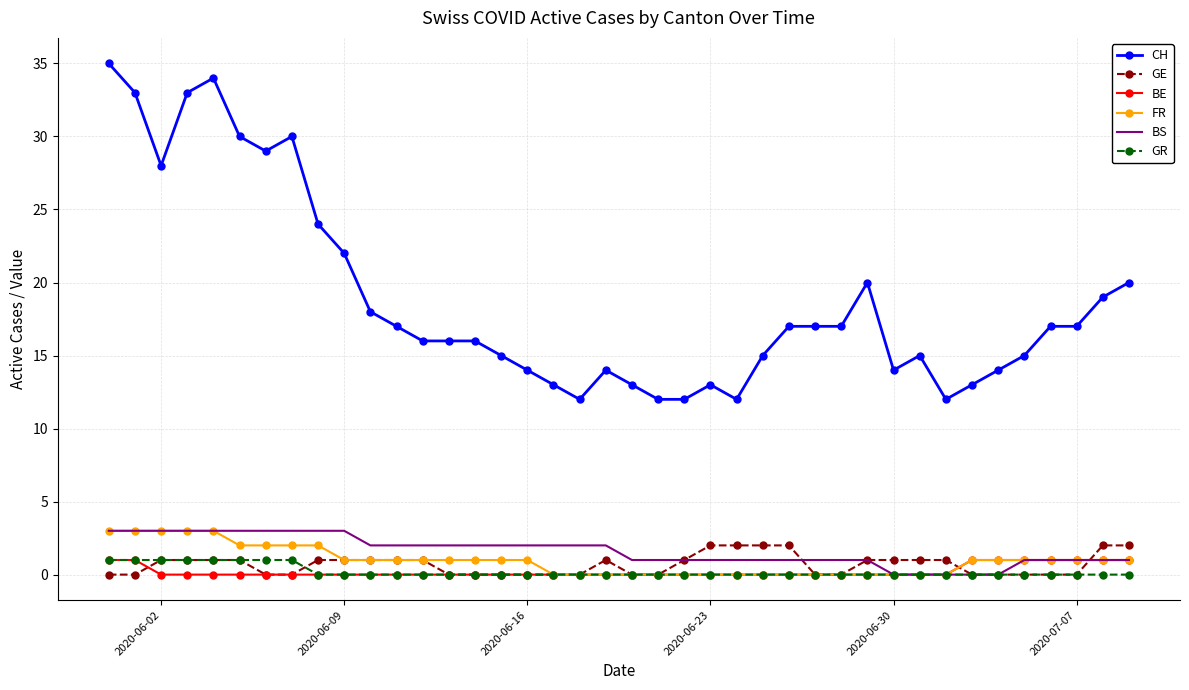

Which series has the largest range (max minus min)?

CH